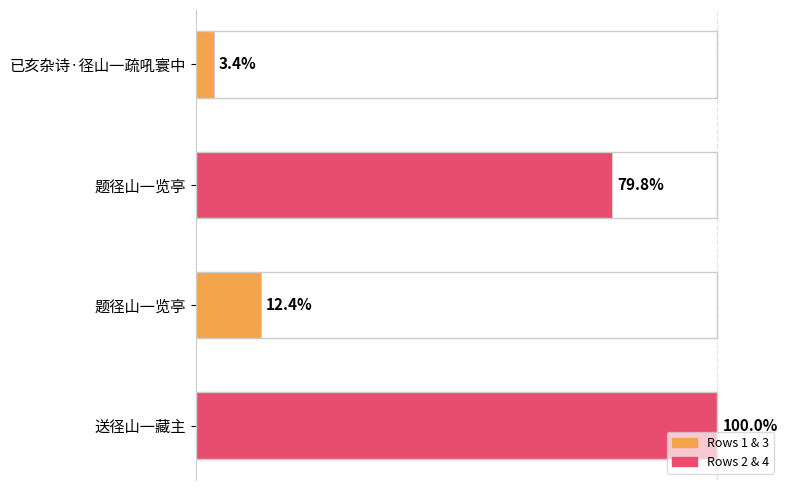

Does the chart contain any negative values?

No